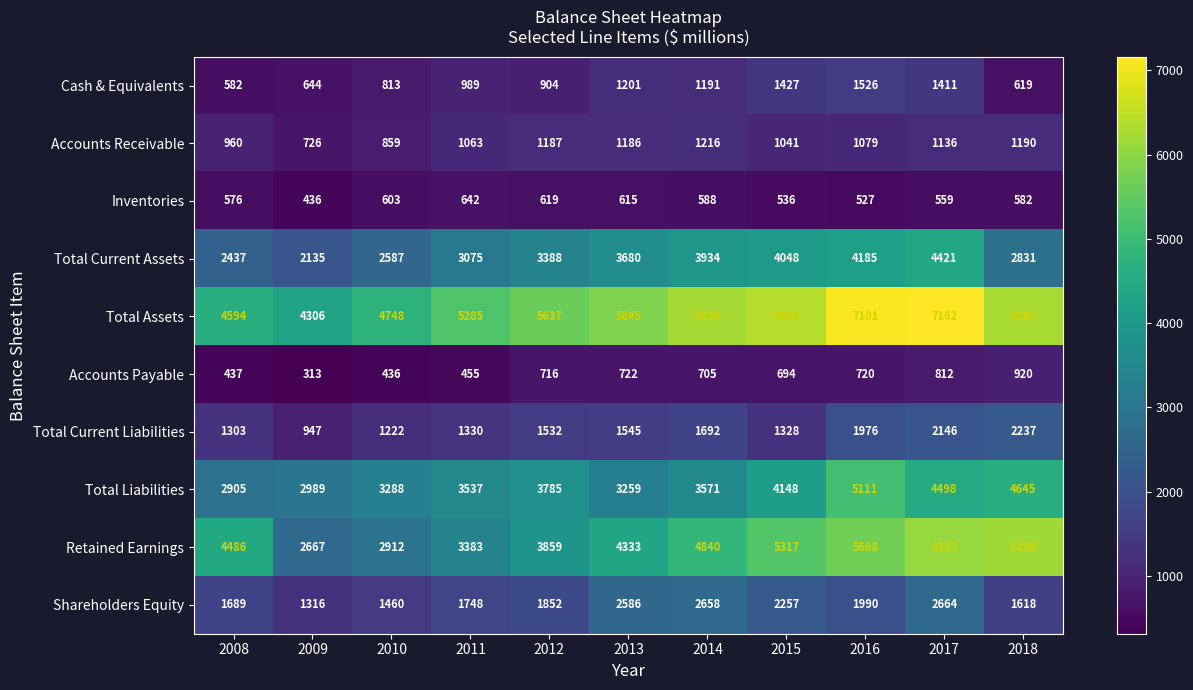

Is it true that Accounts Receivable equals 1041 at 2015?

True